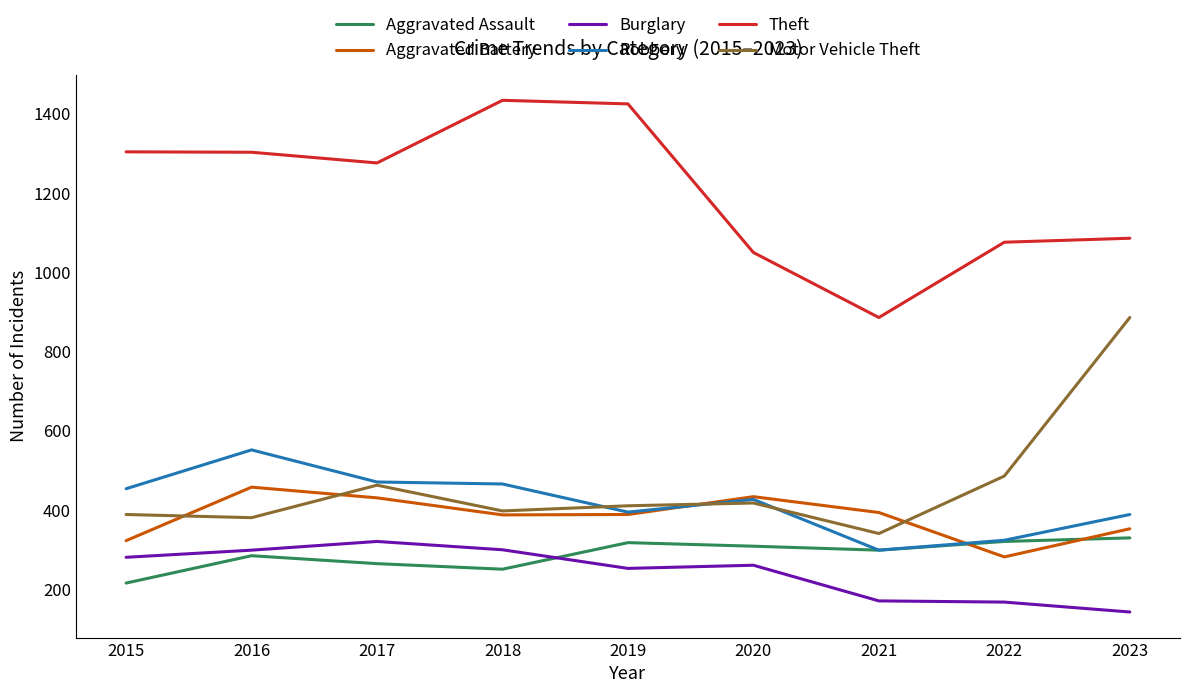

True or false: Aggravated Battery and Aggravated Assault cross at least once.

True